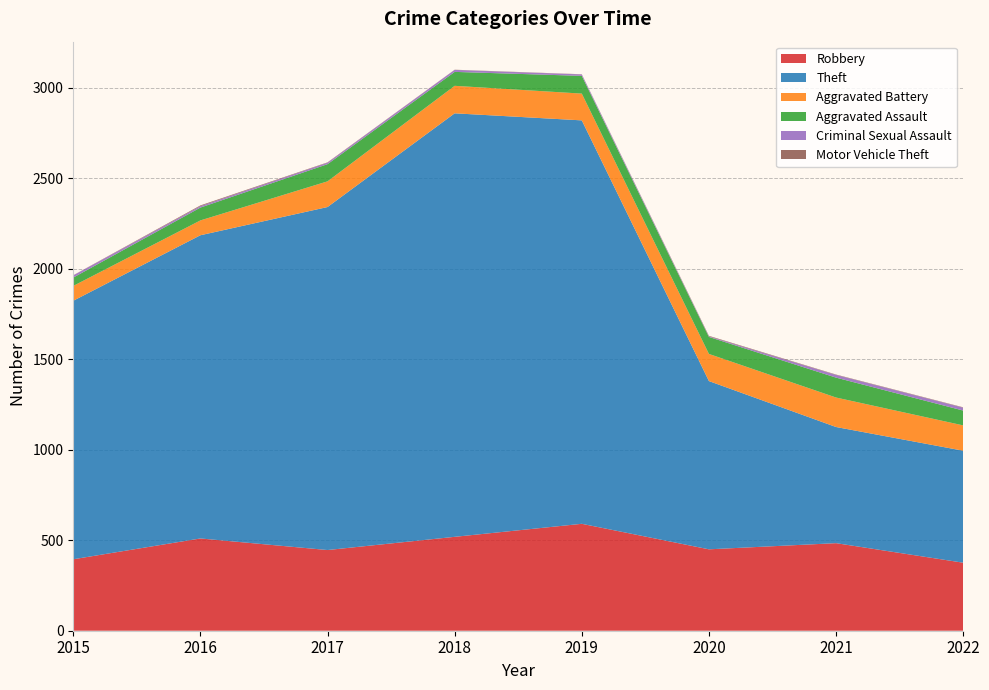

Reading right to left, transcribe all the data shown in this chart.

Robbery: 376	484	450	591	519	446	510	395
Theft: 619	642	930	2230	2341	1896	1676	1429
Aggravated Battery: 140	163	150	148	152	142	82	82
Aggravated Assault: 82	110	94	98	77	95	71	46
Criminal Sexual Assault: 16	15	3	8	11	8	8	12
Motor Vehicle Theft: 2	2	3	1	1	2	4	1